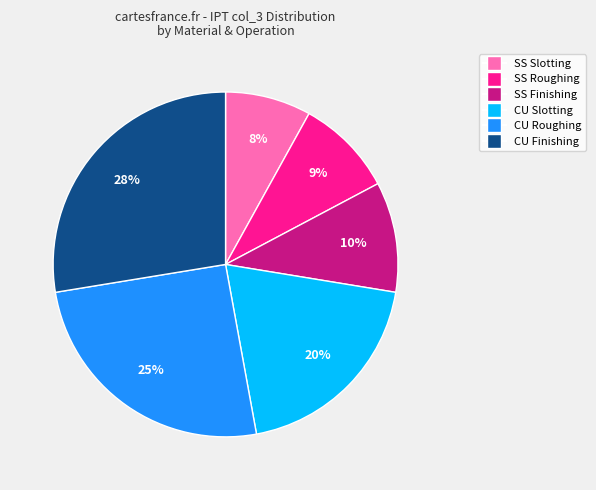

The CU Finishing slice represents 28% of the pie. True or false?

True